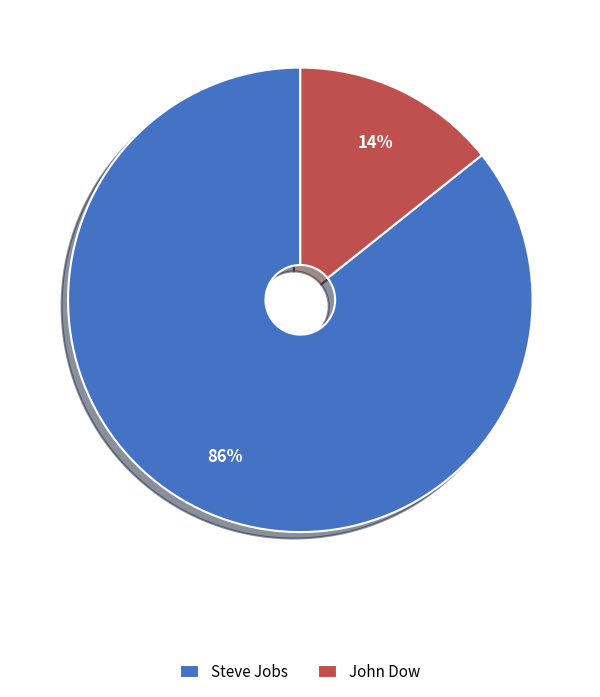

Which category has the biggest portion of the pie?

Steve Jobs